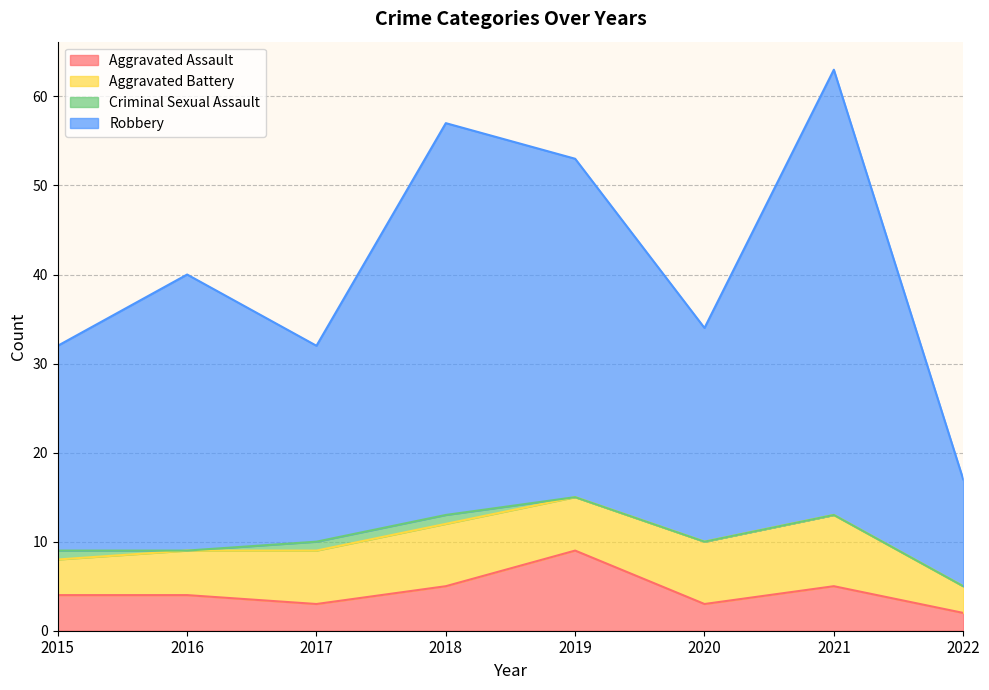

The Aggravated Assault series shows 5 at 2020. True or false?

False